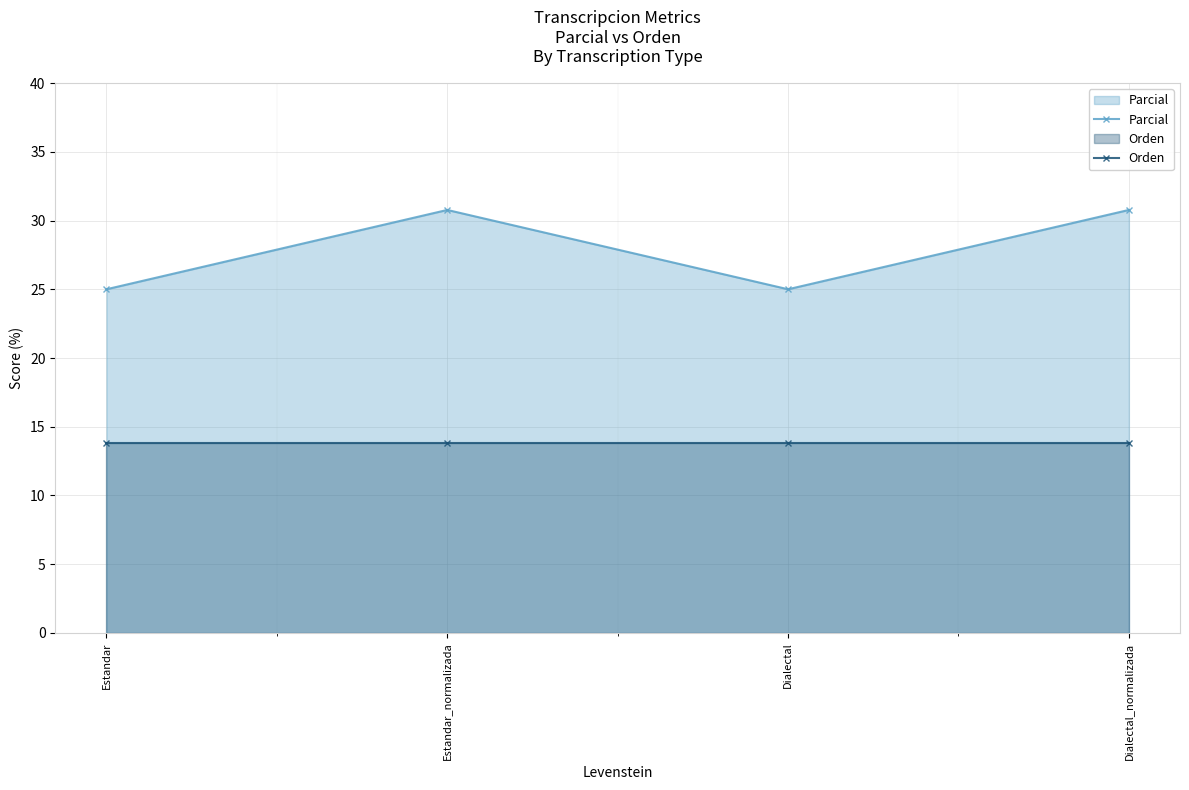

True or false: Orden and Parcial cross at least once.

False